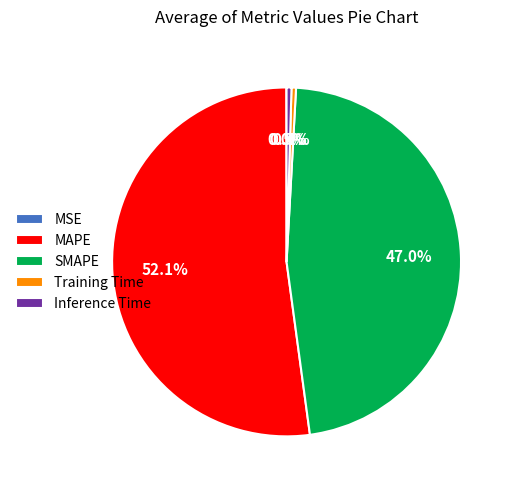

What percentage is NOT represented by Training Time?

99.6%